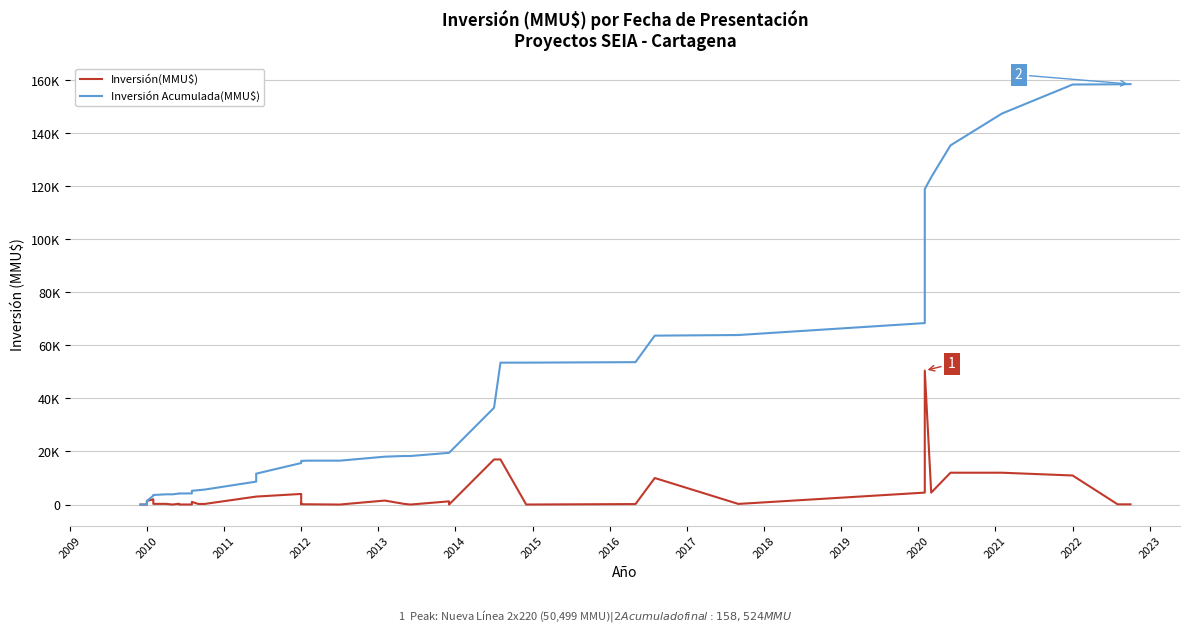

How many interior local peaks does the Inversión(MMU$) series have?

9